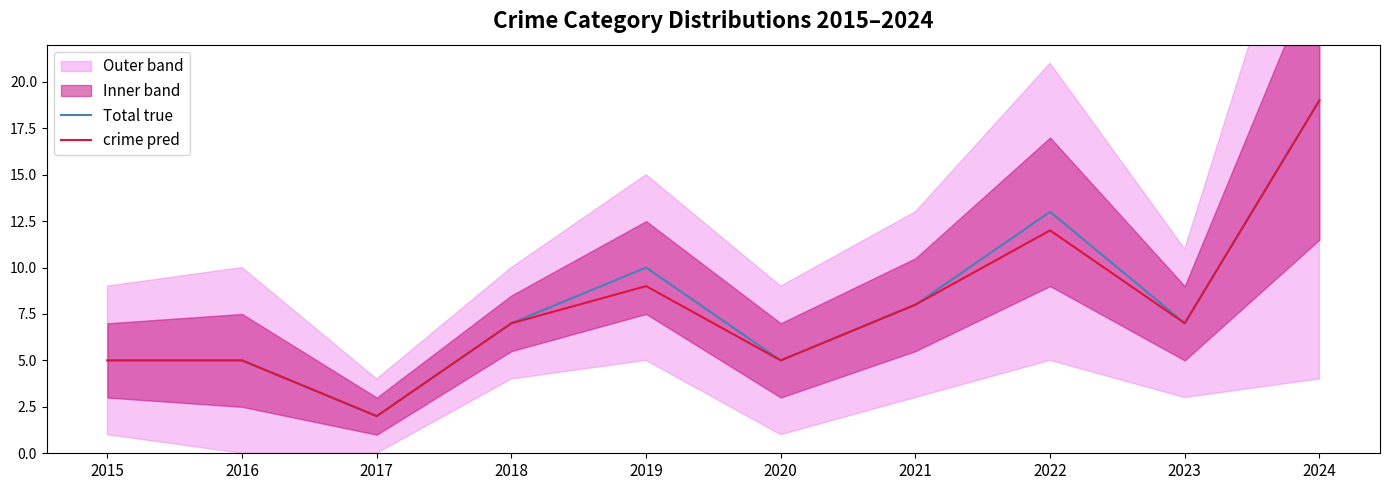

At 2022, list the series in order from smallest to largest.

crime pred, Total true